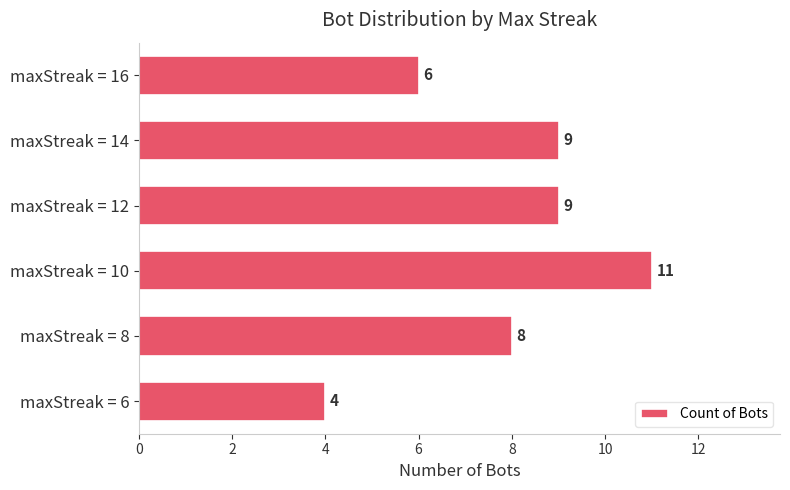

What is the average value?

8